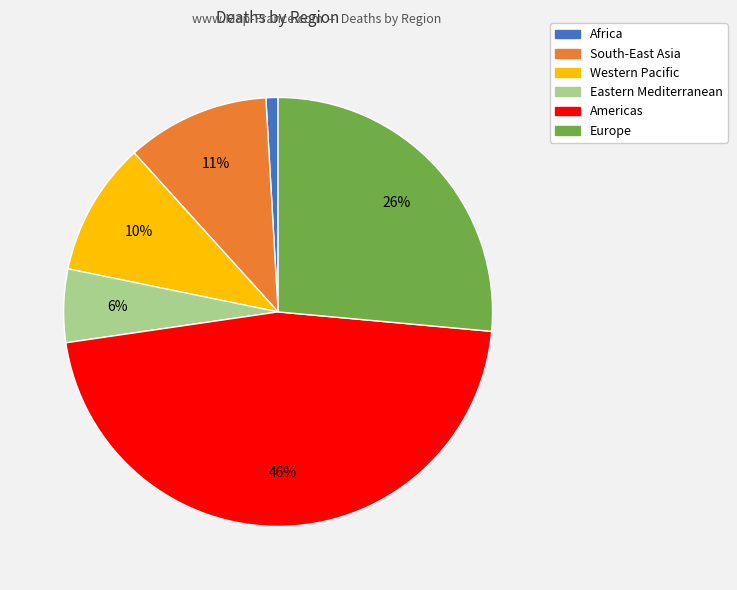

Is it true that Africa is 15% of the pie?

False